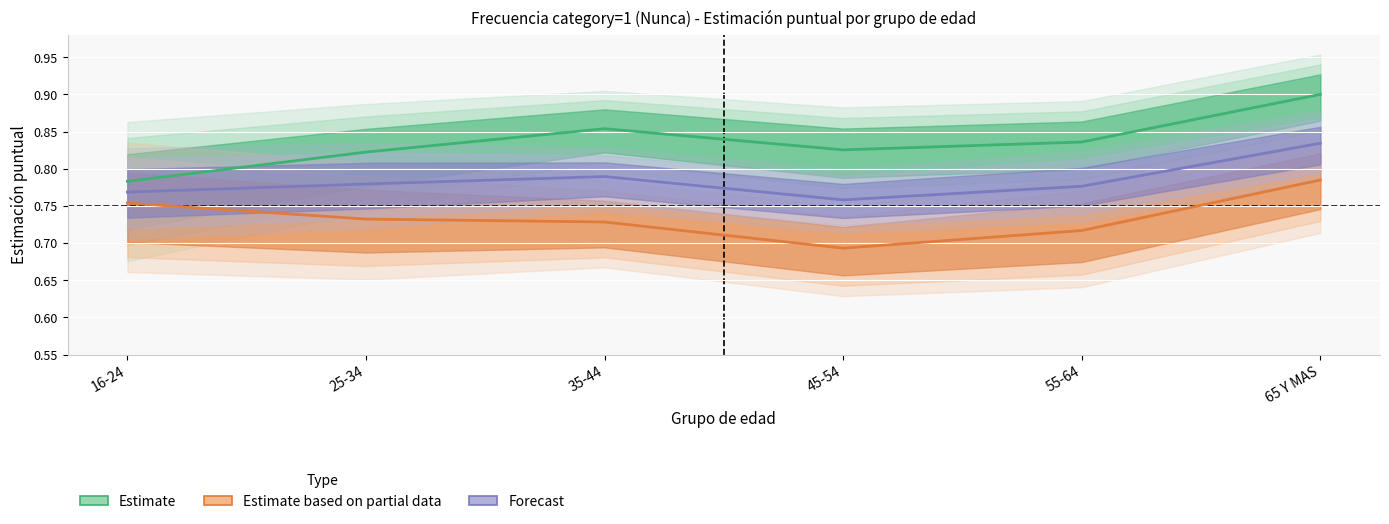

Does the chart display data point markers on the line(s)?

No